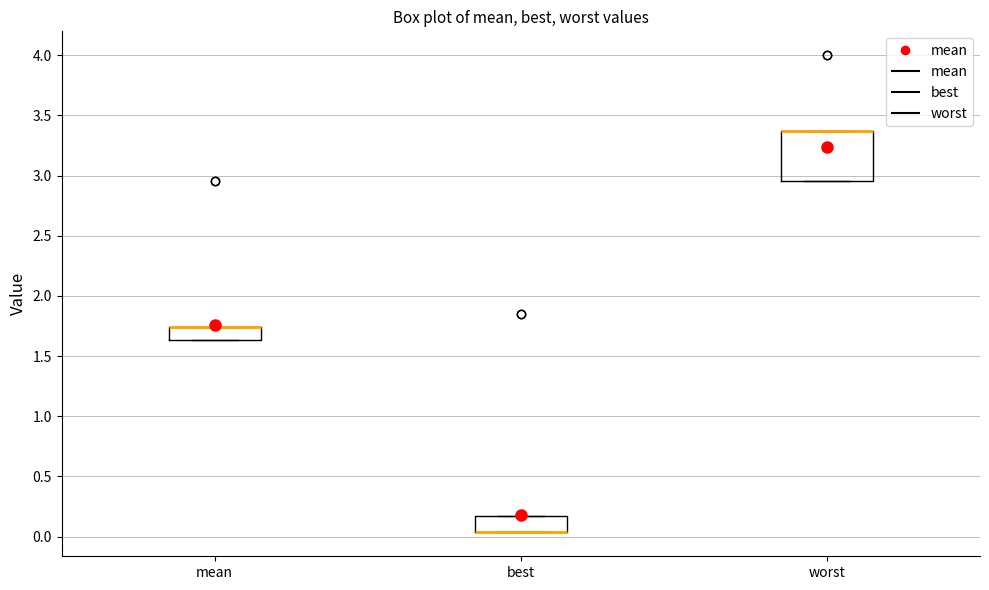

Comparing the boxes themselves (not the whiskers), which one is the tallest?

worst